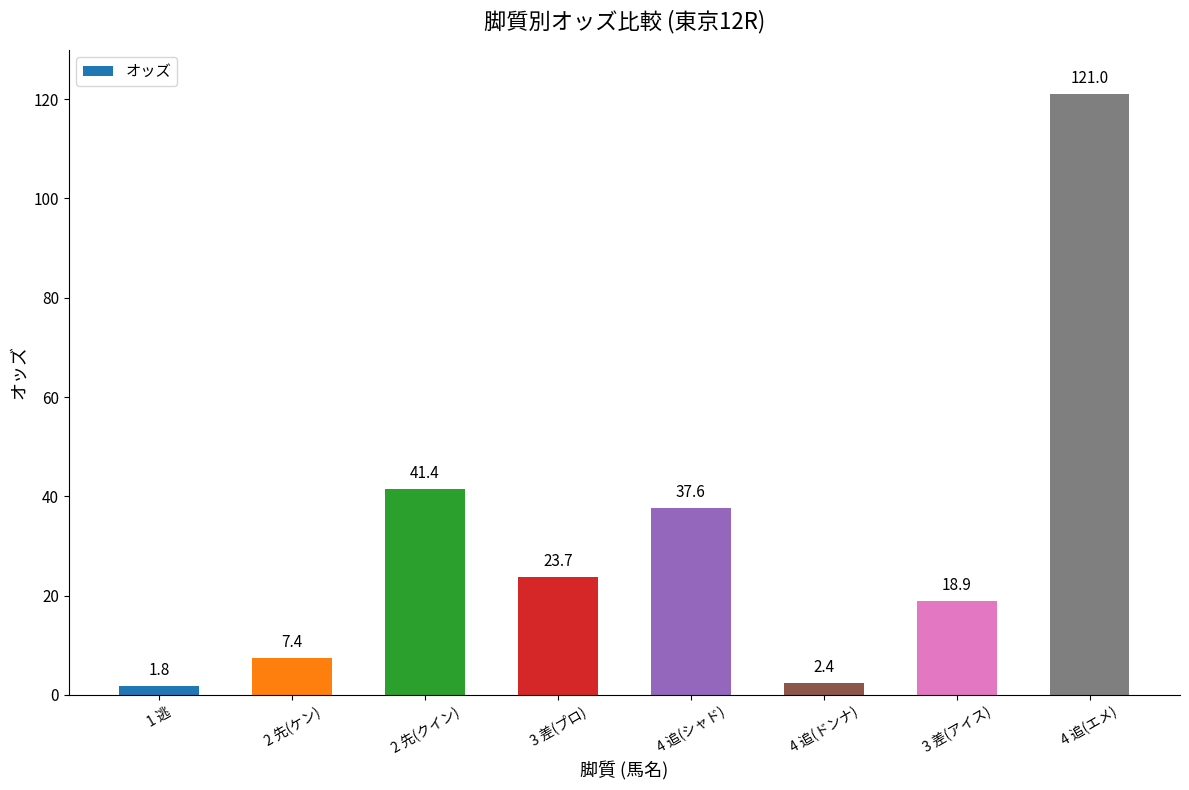

Does the chart contain stacked bars?

No